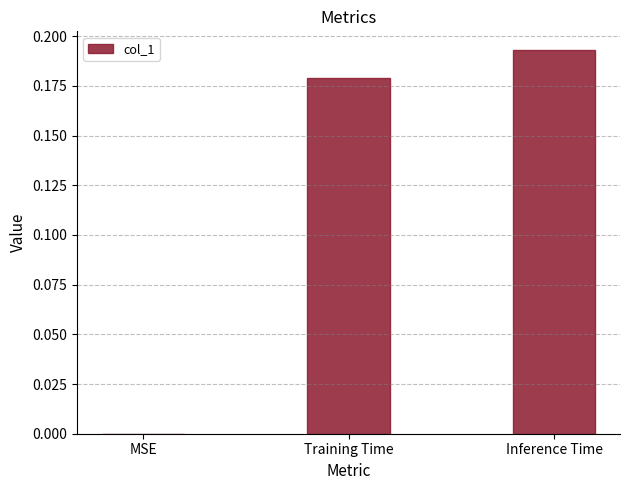

Does the chart contain stacked bars?

No